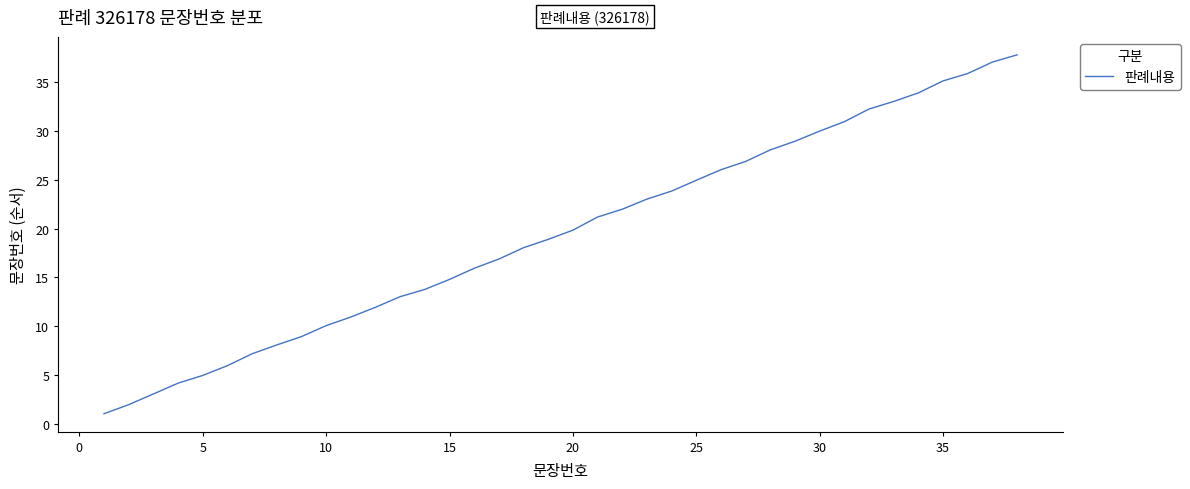

How many lines are shown in the chart?

1